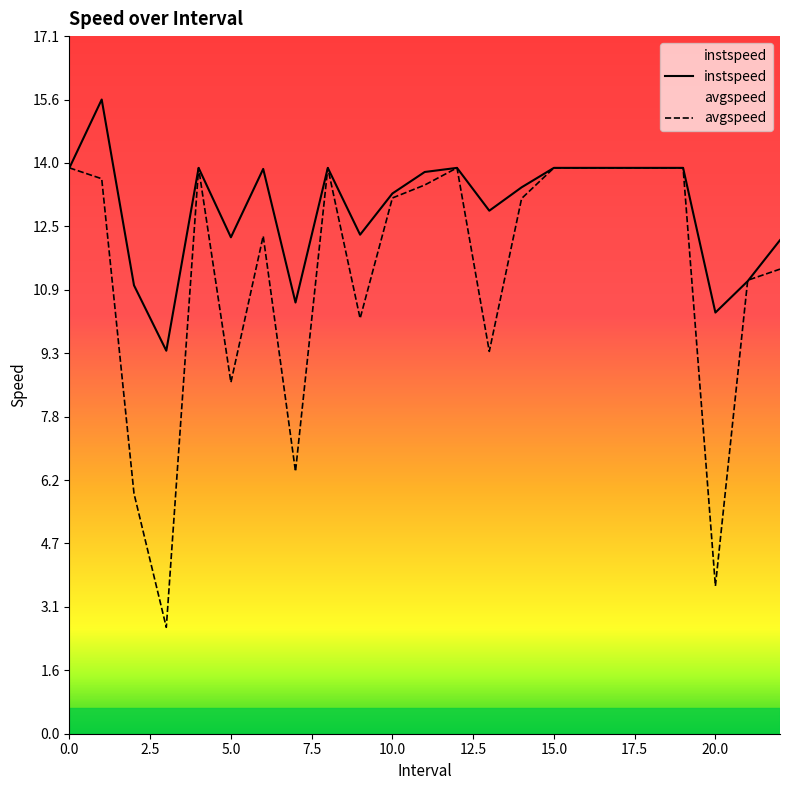

What is the spread (max minus min) of values at 13.0?

3.5